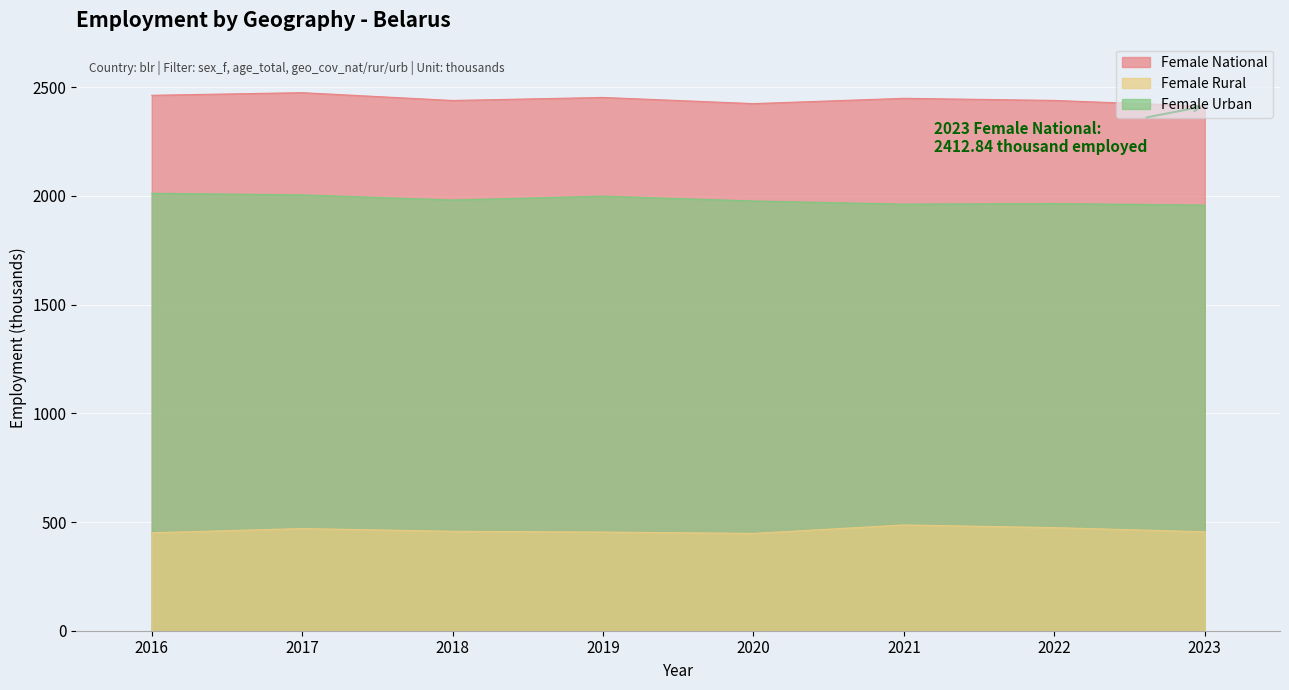

Reading left to right, transcribe all the data shown in this chart.

Female National: 2016=2462.6	2017=2474.7	2018=2438.8	2019=2452.7	2020=2424.4	2021=2448.7	2022=2439.0	2023=2412.8
Female Rural: 2016=450.5	2017=470.0	2018=457.5	2019=453.9	2020=447.7	2021=486.6	2022=474.3	2023=455.2
Female Urban: 2016=2012.1	2017=2004.7	2018=1981.3	2019=1998.9	2020=1976.6	2021=1962.1	2022=1964.7	2023=1957.6